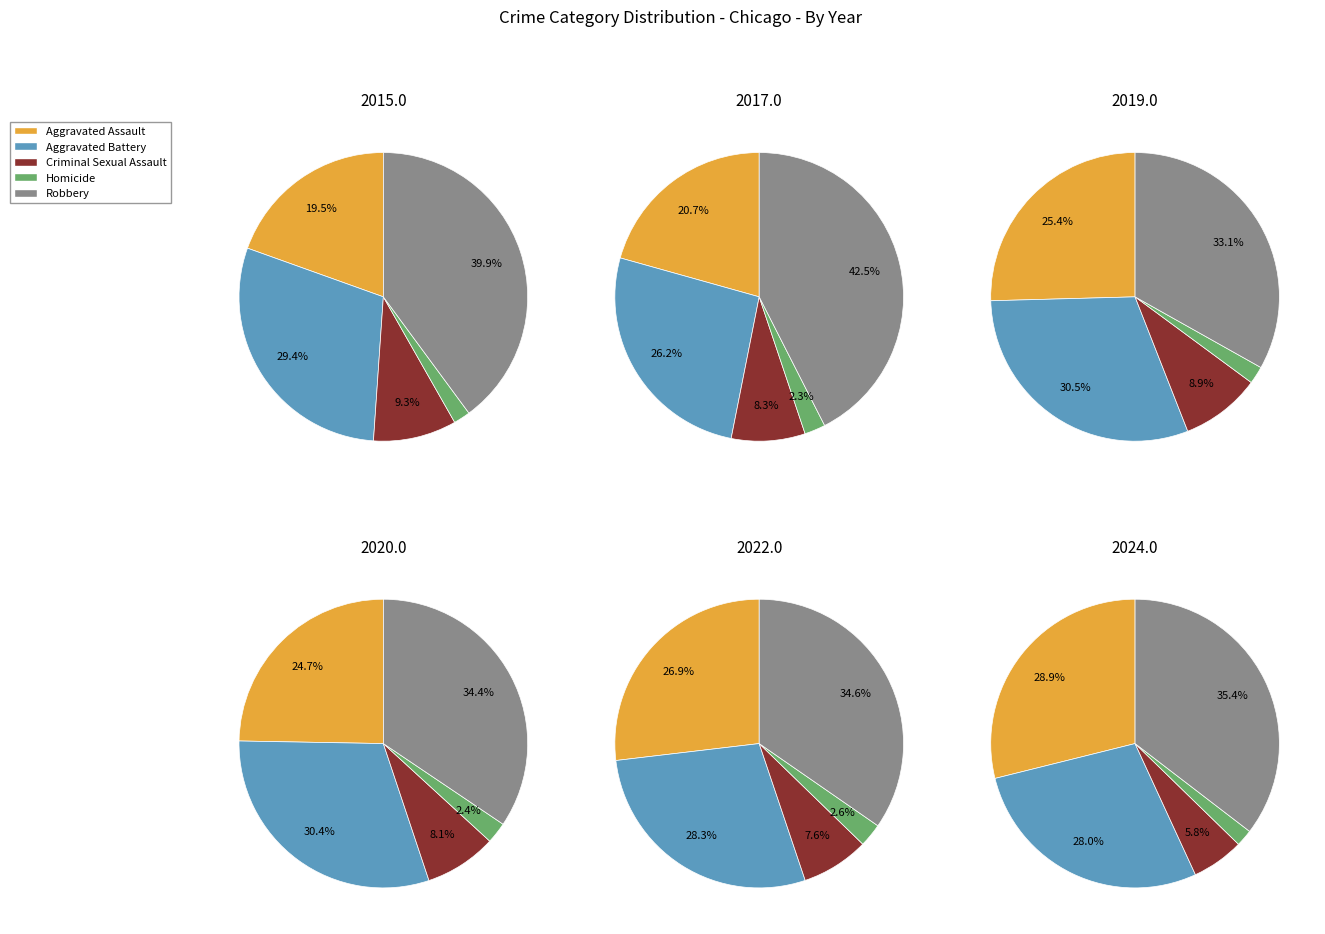

Does 2 represent more than half of the total?

No